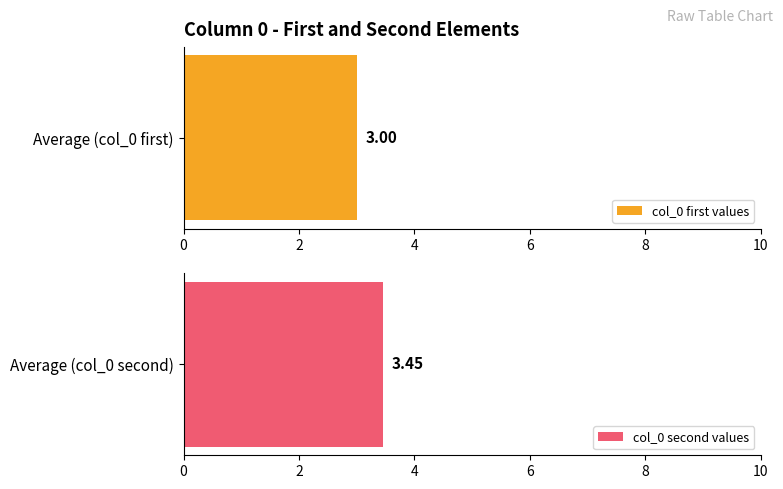

The value of col_0_second at 6 is 2. True or false?

False